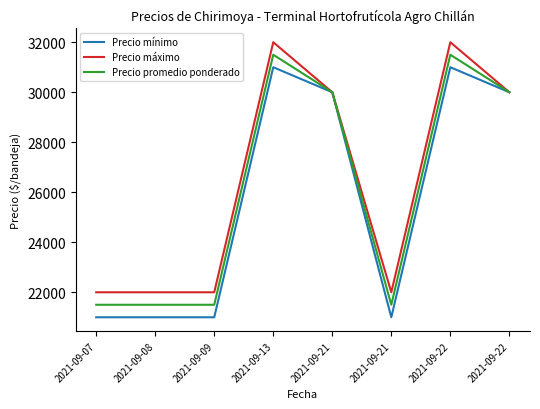

What are all the series names shown in the legend?

Precio mínimo, Precio máximo, Precio promedio ponderado